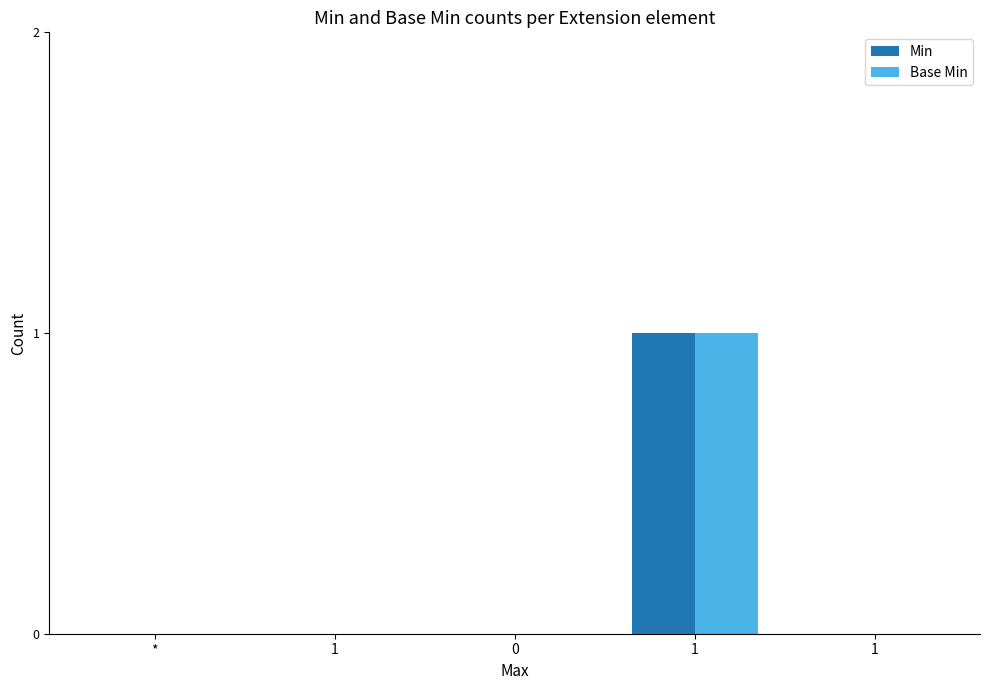

What are all the series names shown in the legend?

Min, Base Min